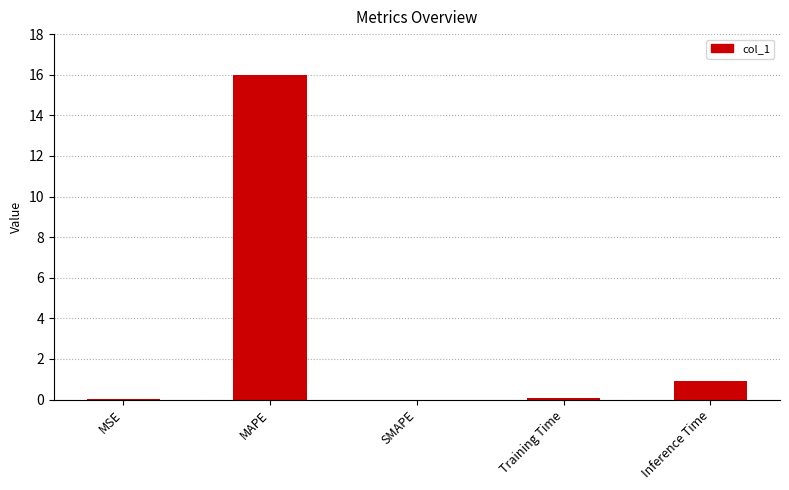

Are the bars grouped side by side (vs. stacked)?

No